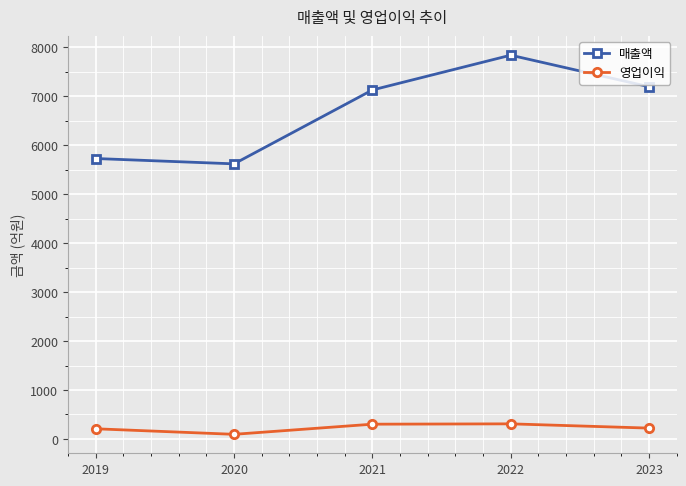

What are all the series names shown in the legend?

매출액, 영업이익